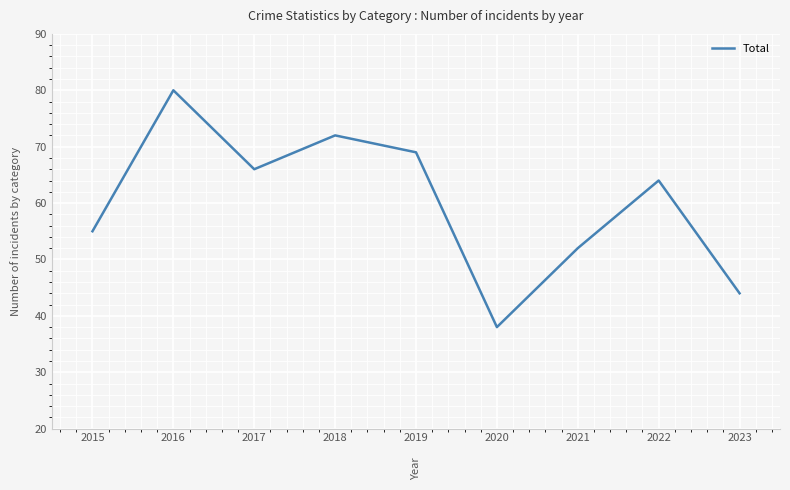

List the labels in order of value, smallest first.

2020, 2023, 2021, 2015, 2022, 2017, 2019, 2018, 2016